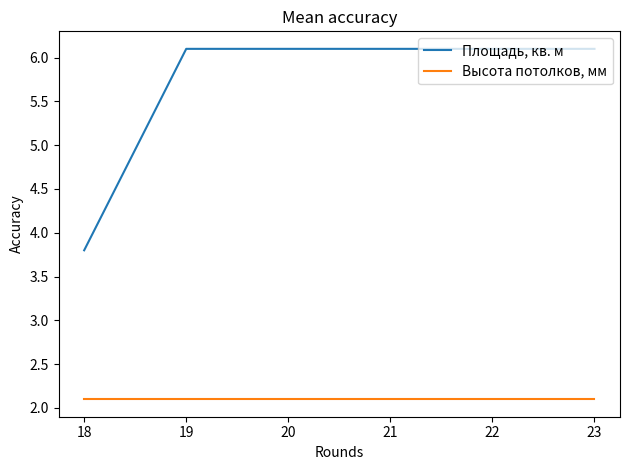

Is it true that Высота потолков, мм equals 2.1 at 22?

True